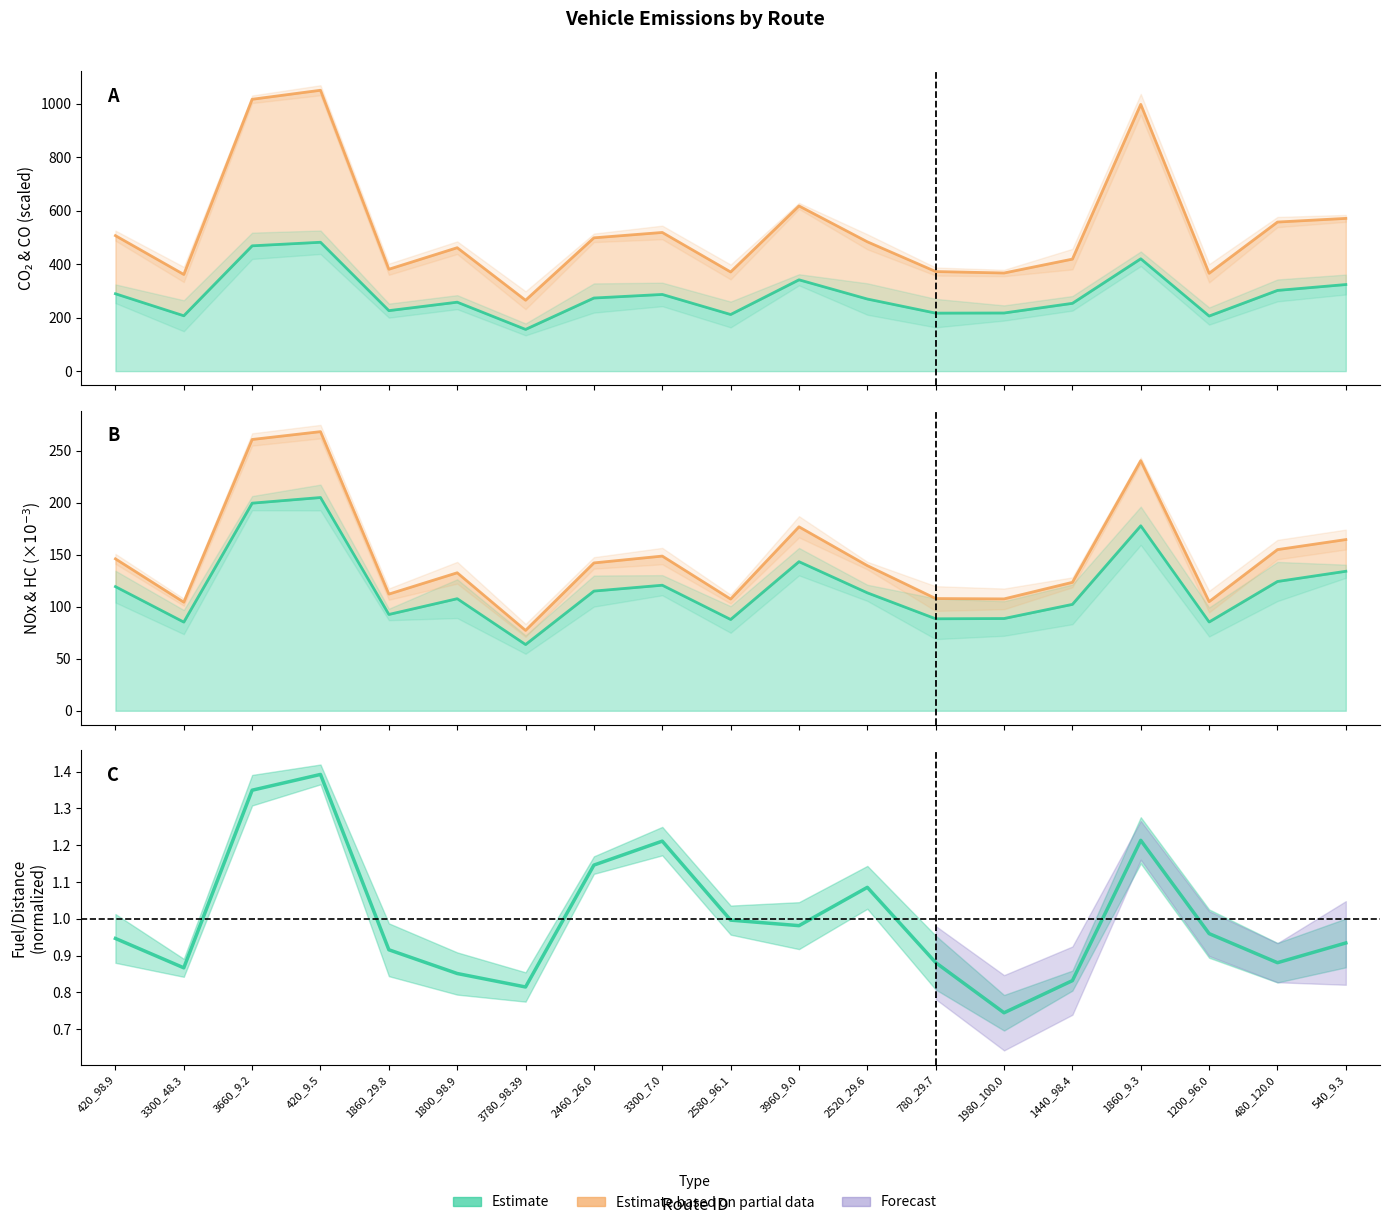

Which series changed the most between 3300_48.3 and 1860_29.8?

vehicle_CO_total